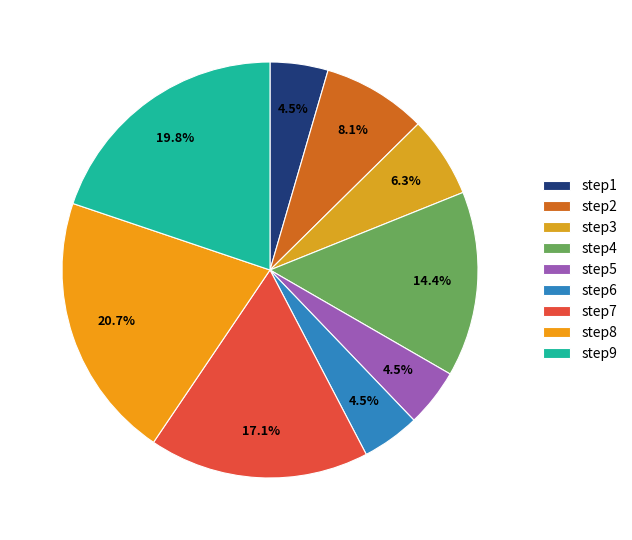

Is it true that step7 is 17% of the pie?

True